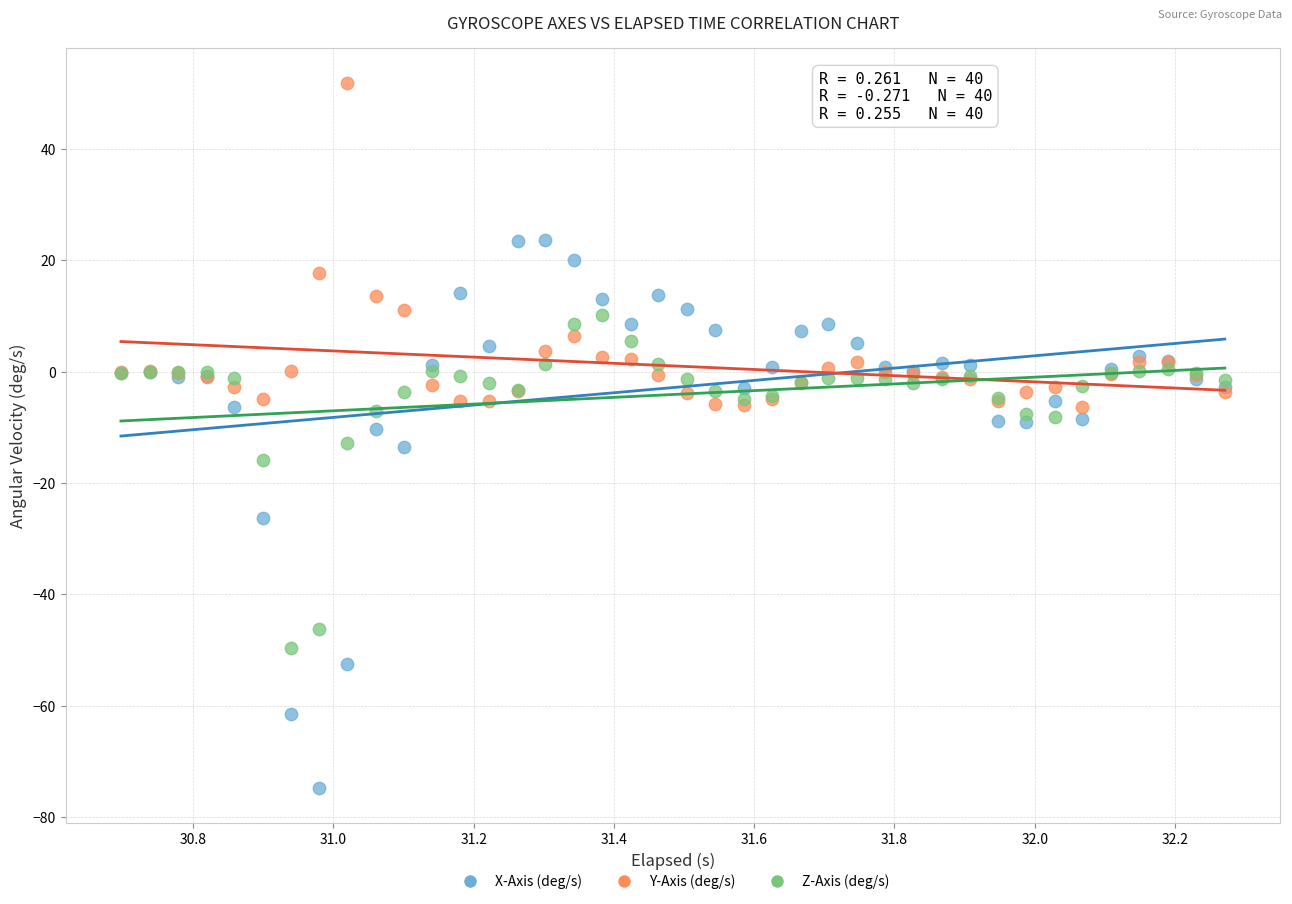

What are all the series names shown in the legend?

X-Axis (deg/s), Y-Axis (deg/s), Z-Axis (deg/s)